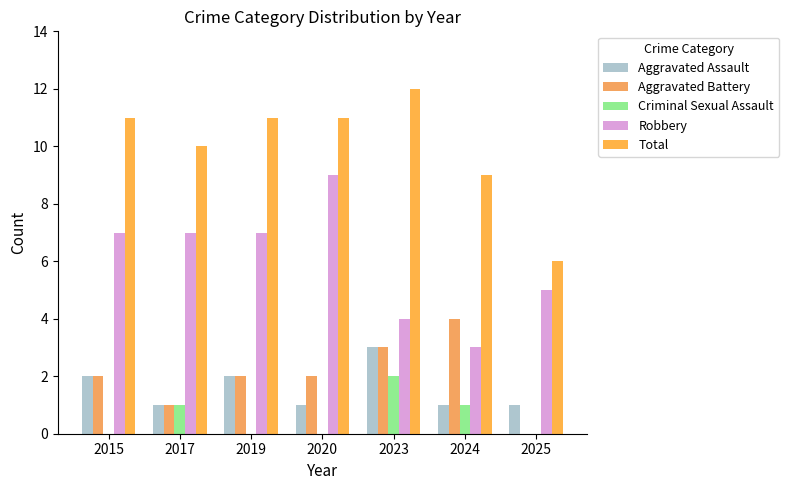

The value of Total at 2019 is 6. True or false?

False